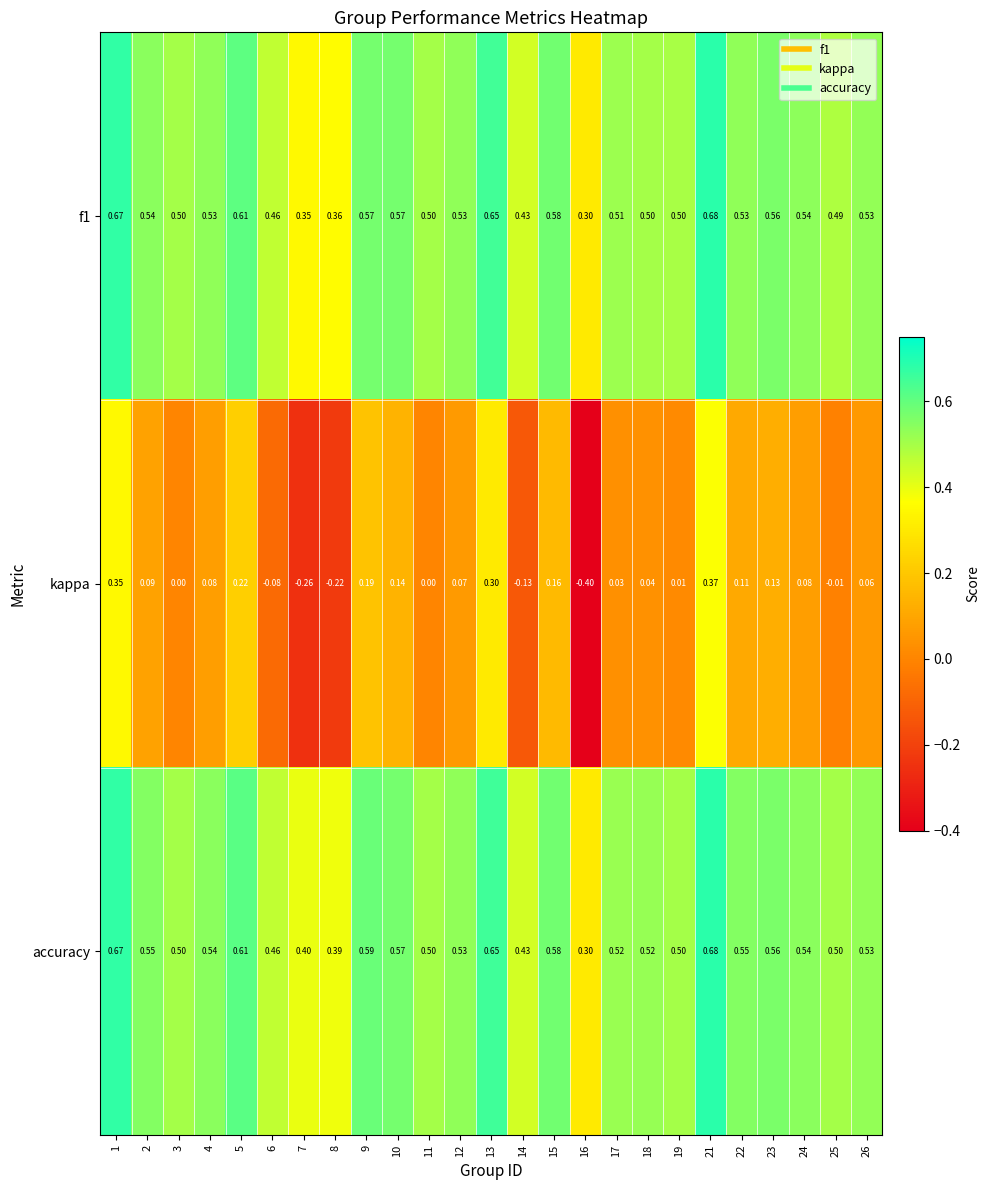

Which series has the largest total across all categories?

accuracy